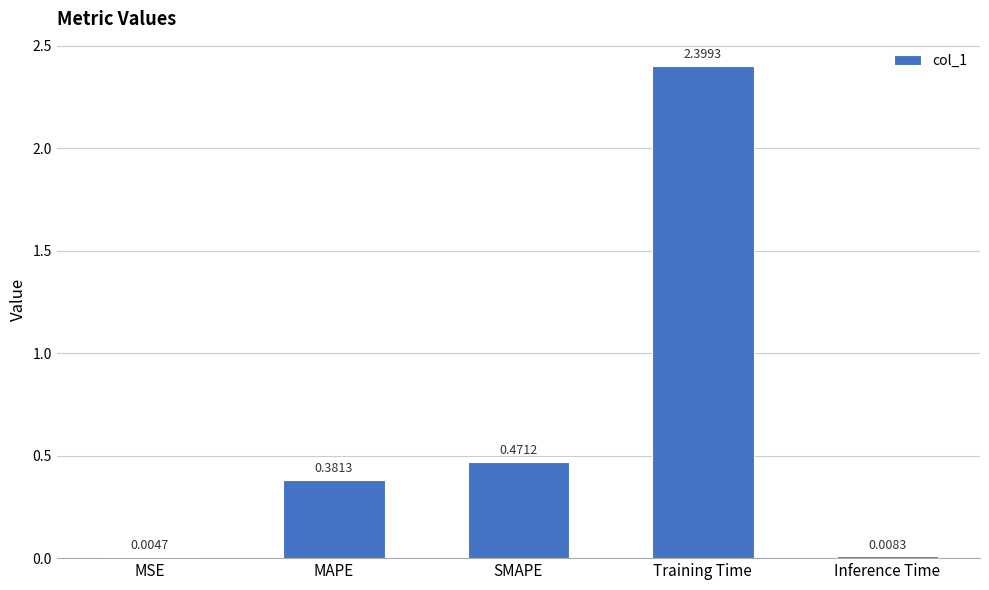

Which has a higher value, Inference Time or MSE?

Inference Time